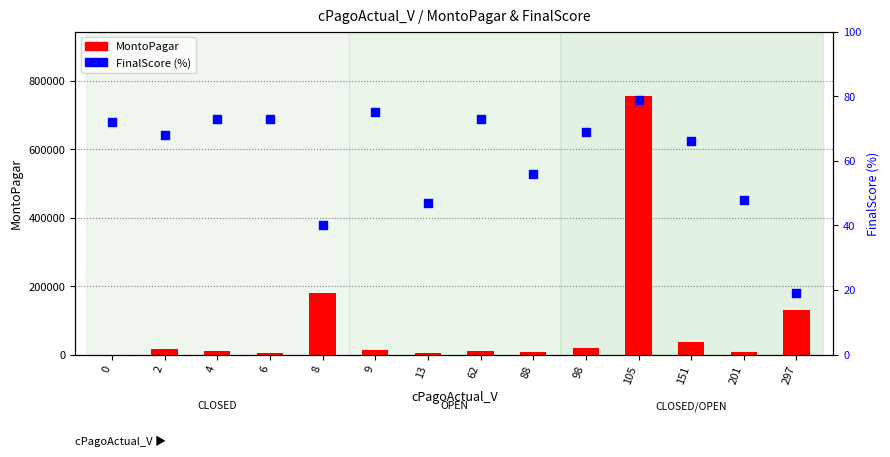

Which series contains the lowest Y value?

FinalScore_pct